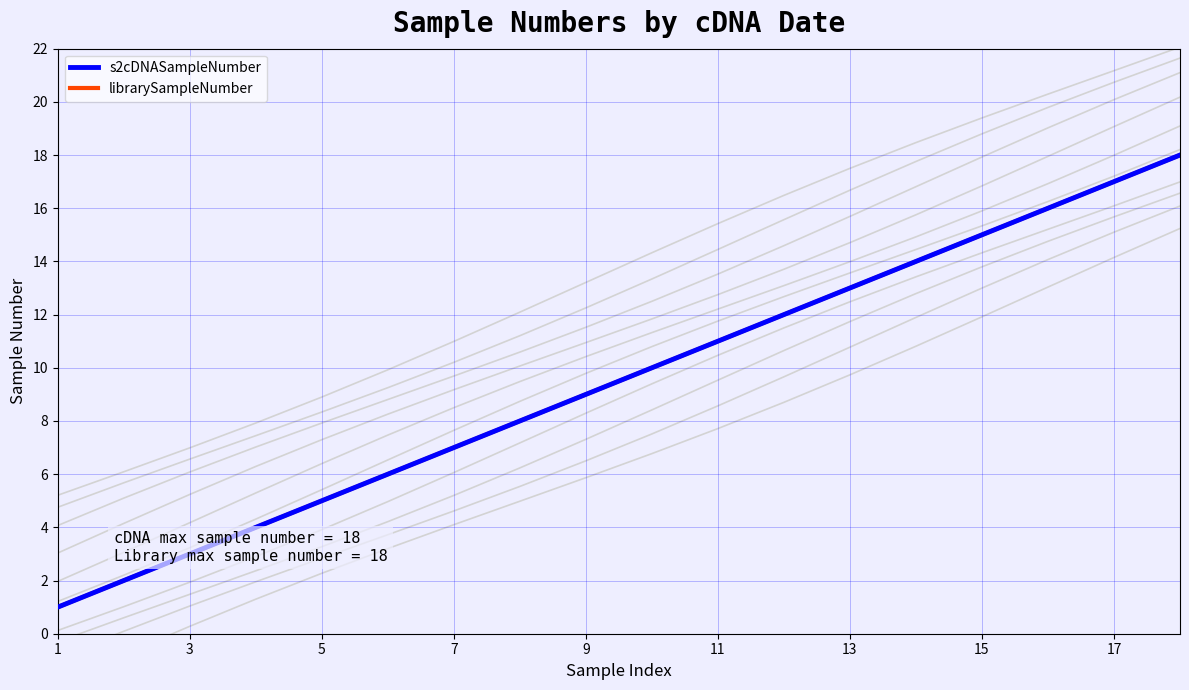

Reading left to right, extract all data points from this chart.

s2cDNASampleNumber: 1	2	3	4	5	6	7	8	9	10	11	12	13	14	15	16	17	18
librarySampleNumber: 1	2	3	4	5	6	7	8	9	10	11	12	13	14	15	16	17	18